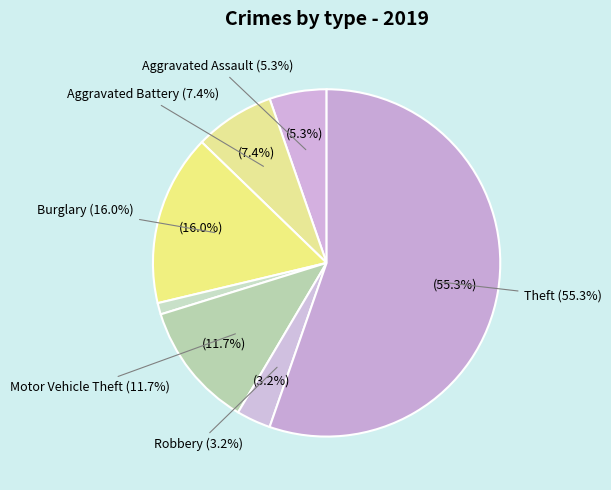

What portion of the pie excludes Criminal Sexual Assault?

98.9%